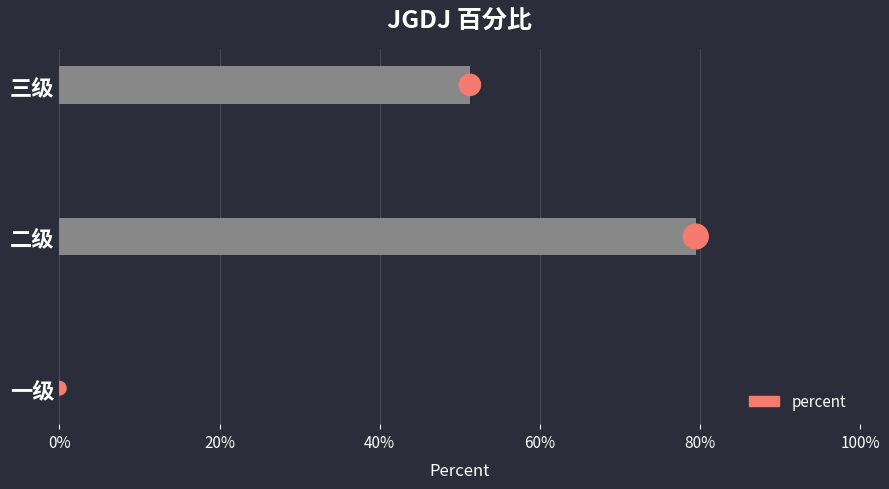

Is the value of value marker at 0% greater than the value of percent at 20%?

No